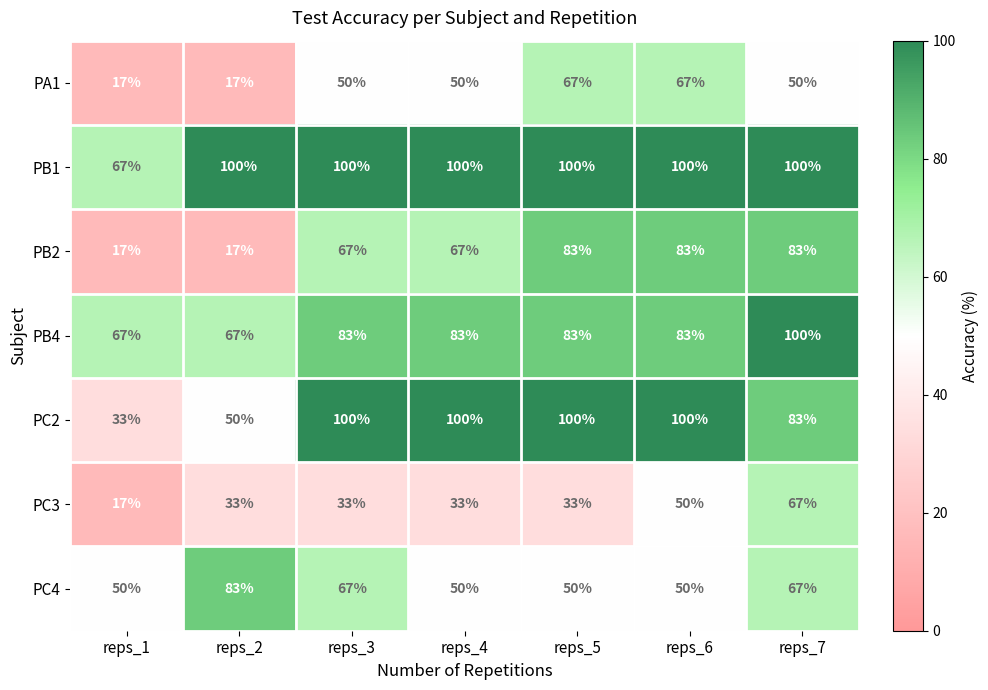

Which series has the largest range (max minus min)?

PC2